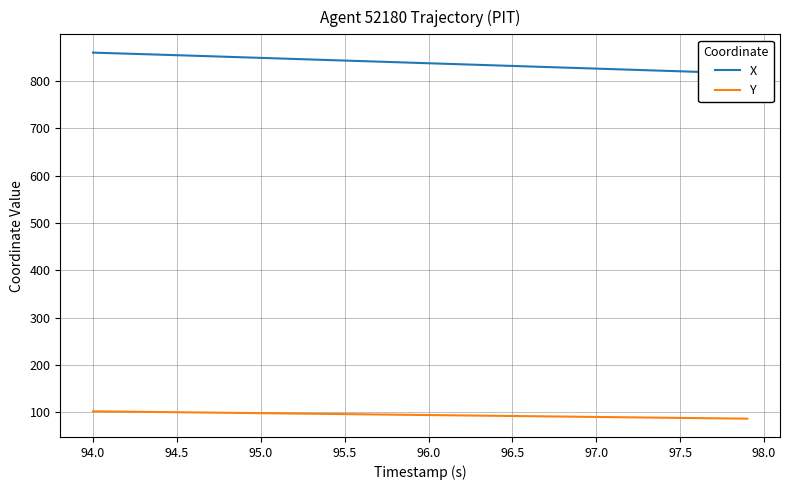

What is the lowest value of the Y series?

86.9